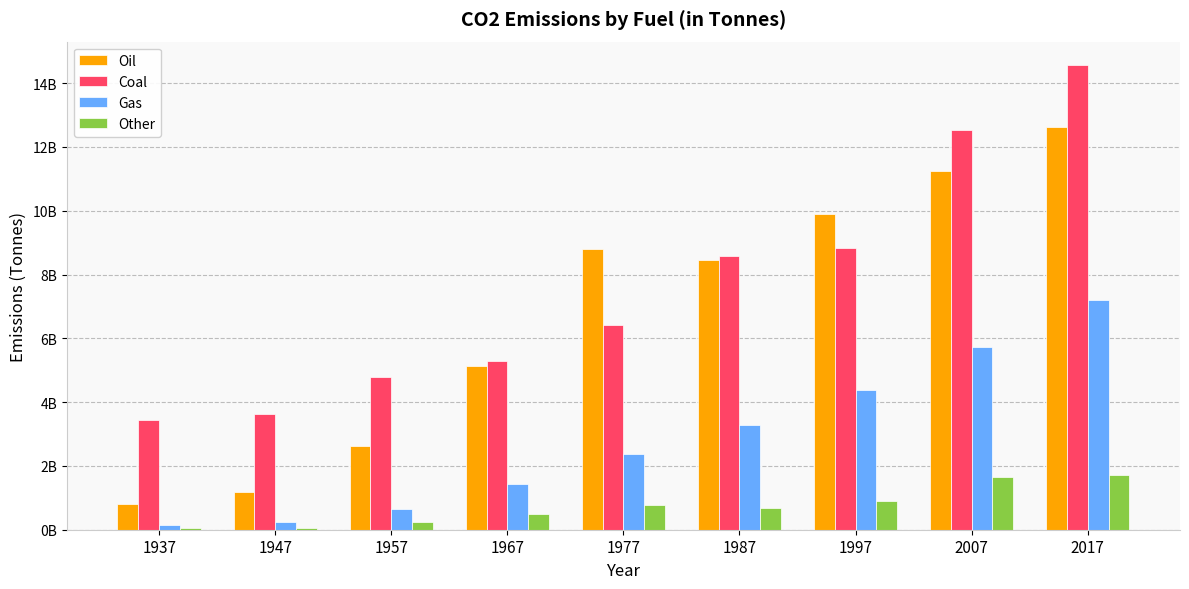

What is the average value of the Oil series?

6749498161